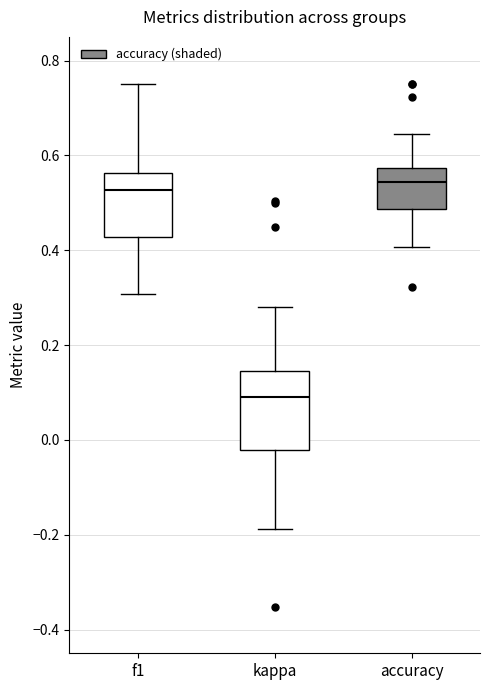

Which box's median line is the lowest?

kappa